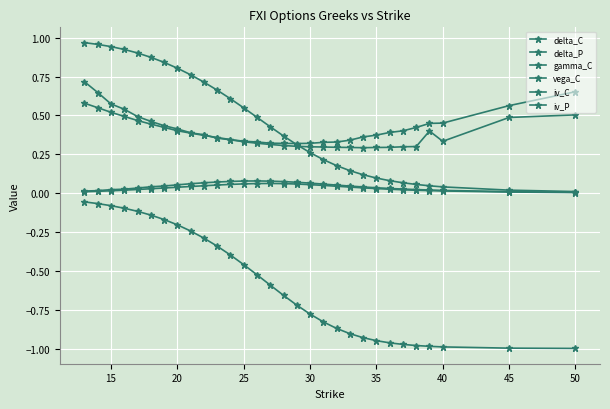

Is this an area chart (filled region under the line)?

No